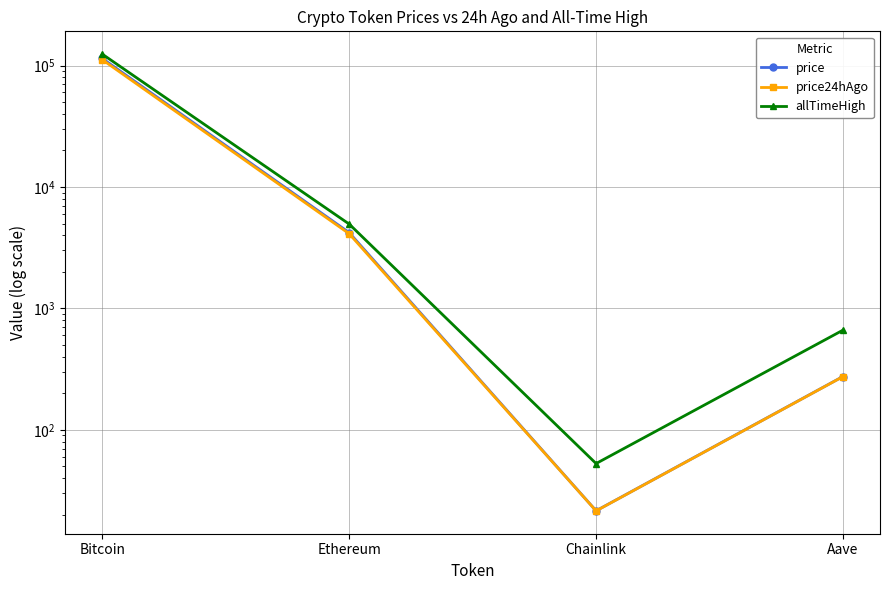

What is the sum of the allTimeHigh values at Bitcoin and Ethereum?

129074.1